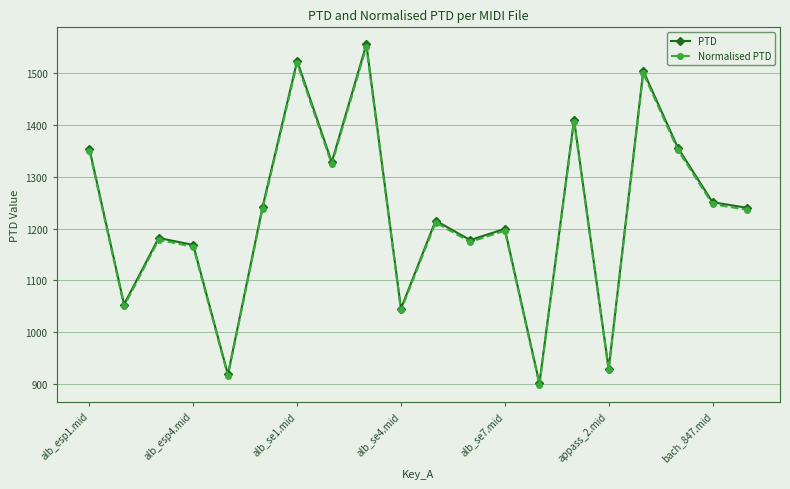

True or false: Normalised PTD and PTD intersect in this chart.

False